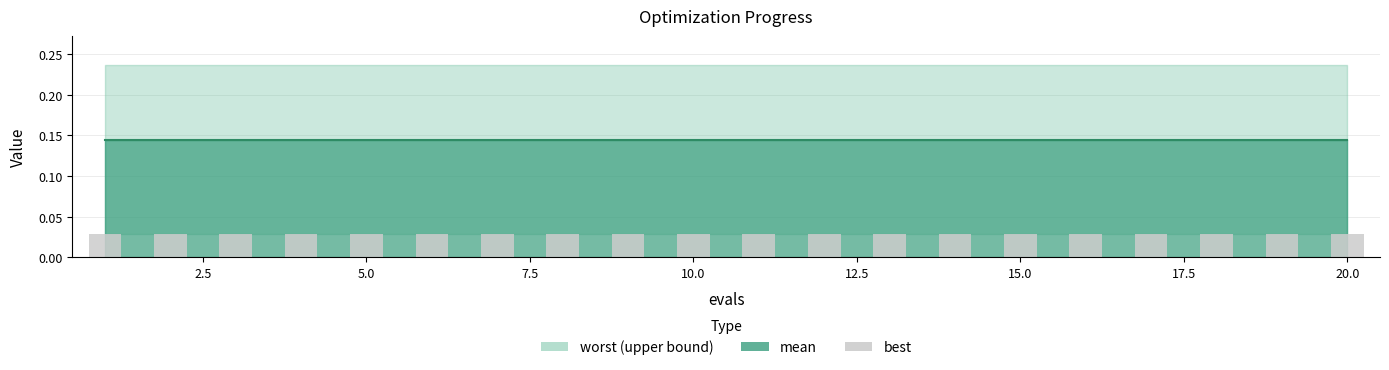

Which series changed the most between 7 and 11?

mean